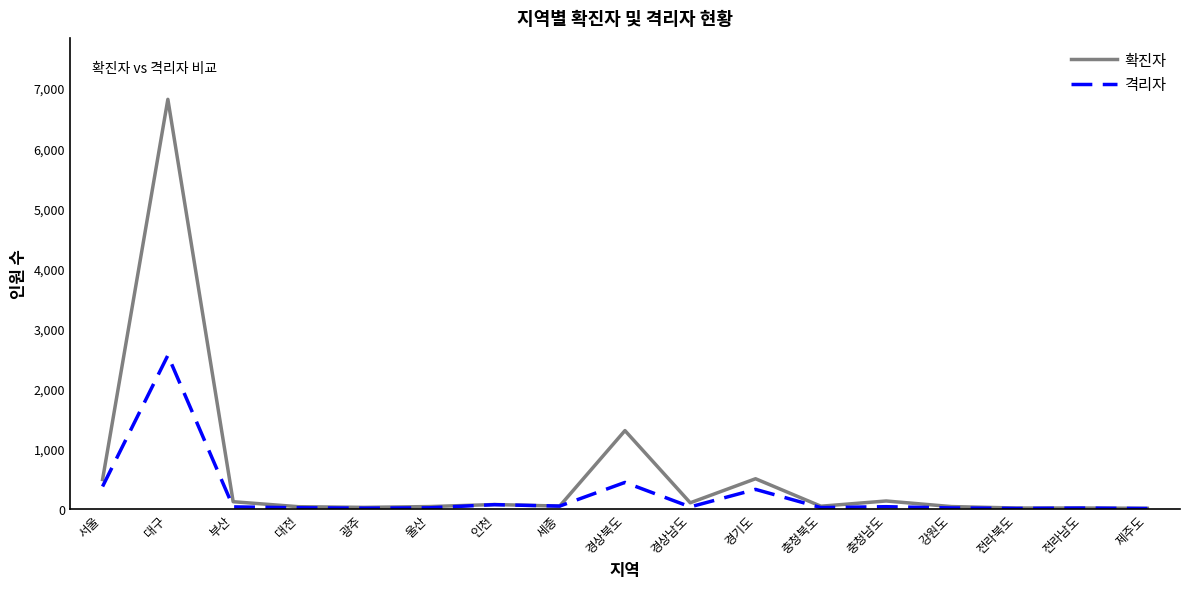

How many values in the 격리자 series are below 33?

8